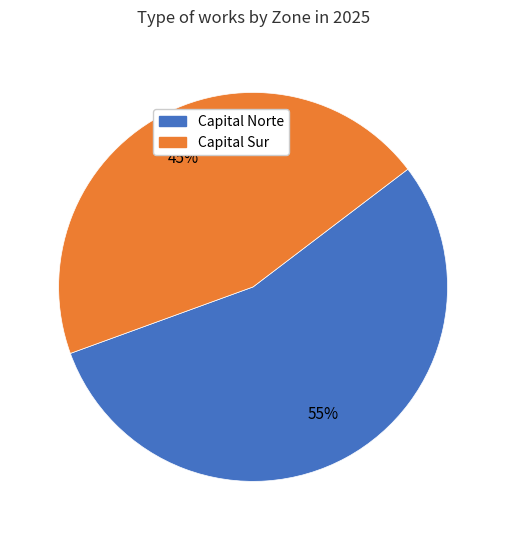

How many slices are in this pie chart?

2